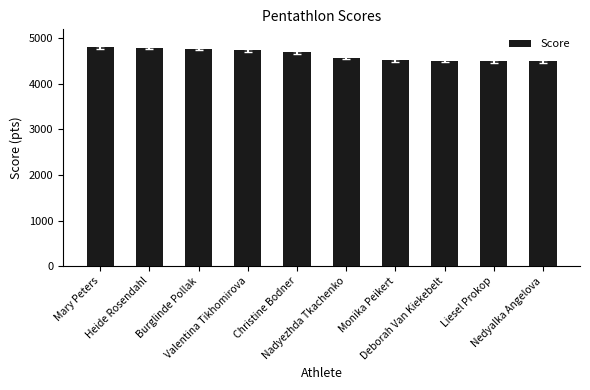

What is the sum of all values?

46394